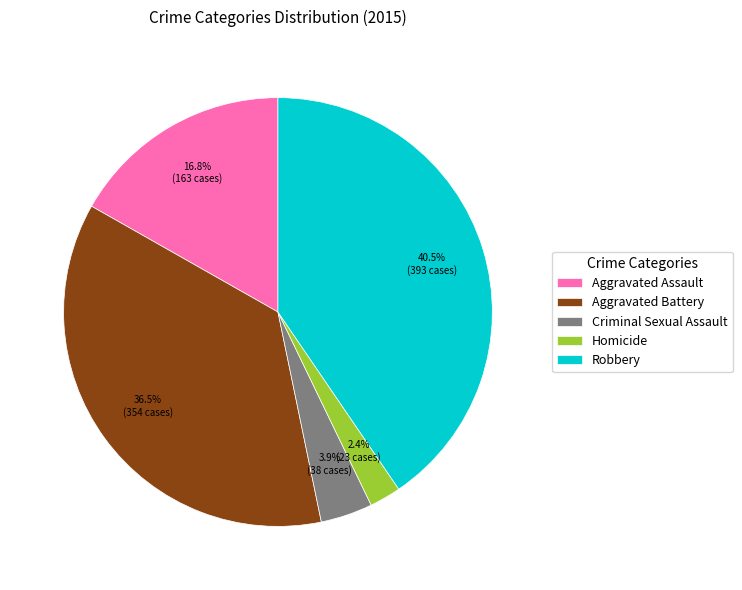

The Homicide slice represents 2% of the pie. True or false?

True